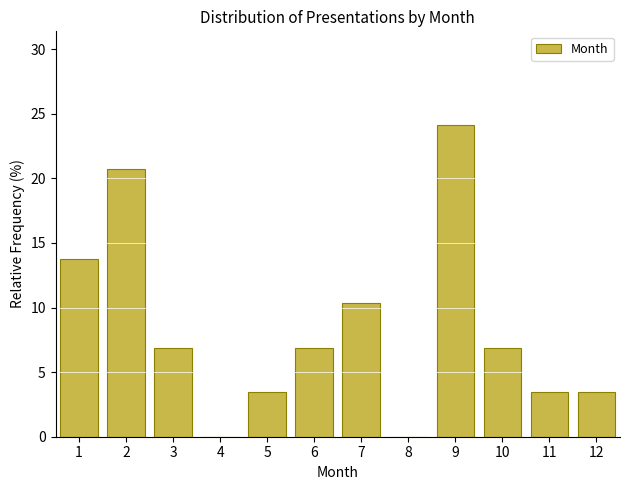

Which range on the x-axis has the tallest bar?

8.5 to 9.5